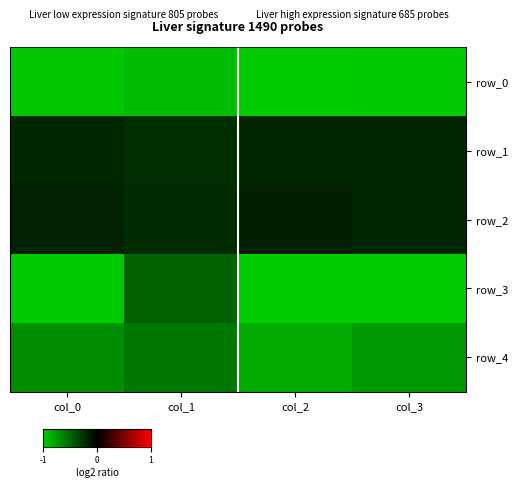

What is the sum of the row_0 values at col_3 and col_0?

-2.0